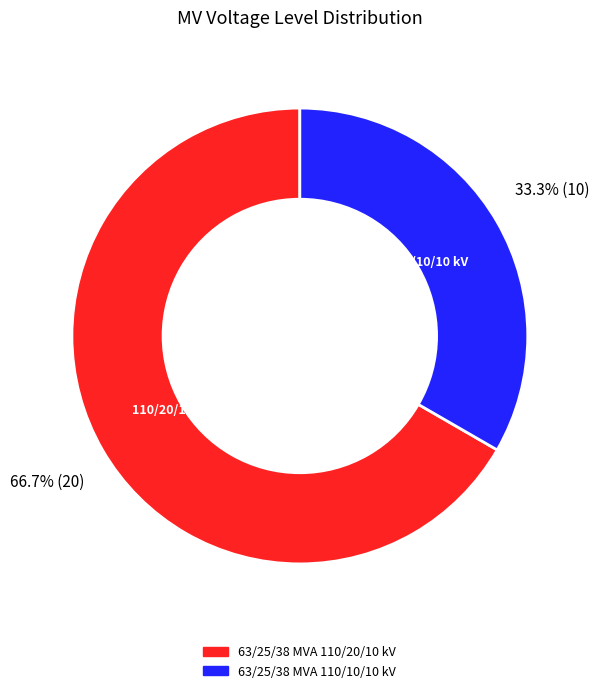

How many slices are in this pie chart?

2